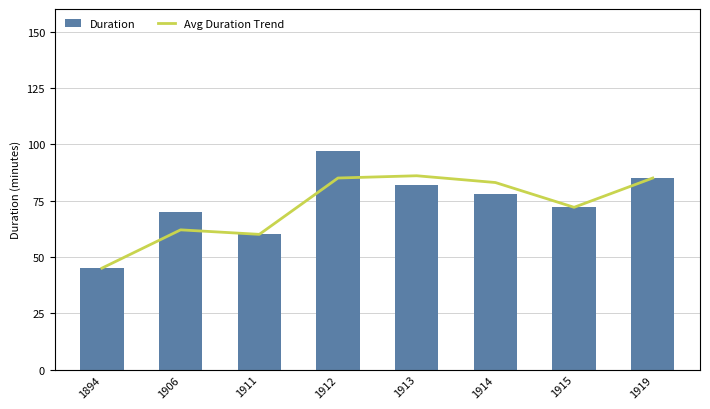

Which category has the highest value across all series?

1912